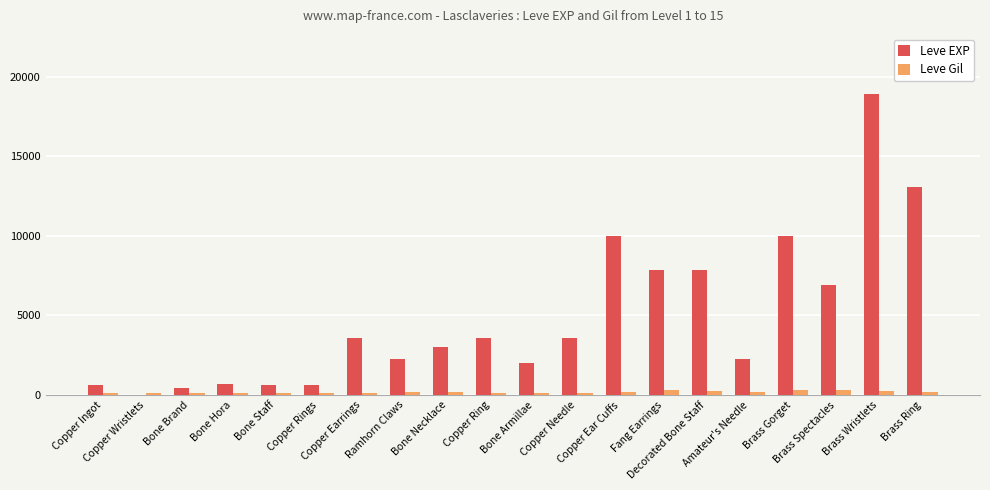

True or false: Leve Gil has a value of 168 at Amateur's Needle.

True